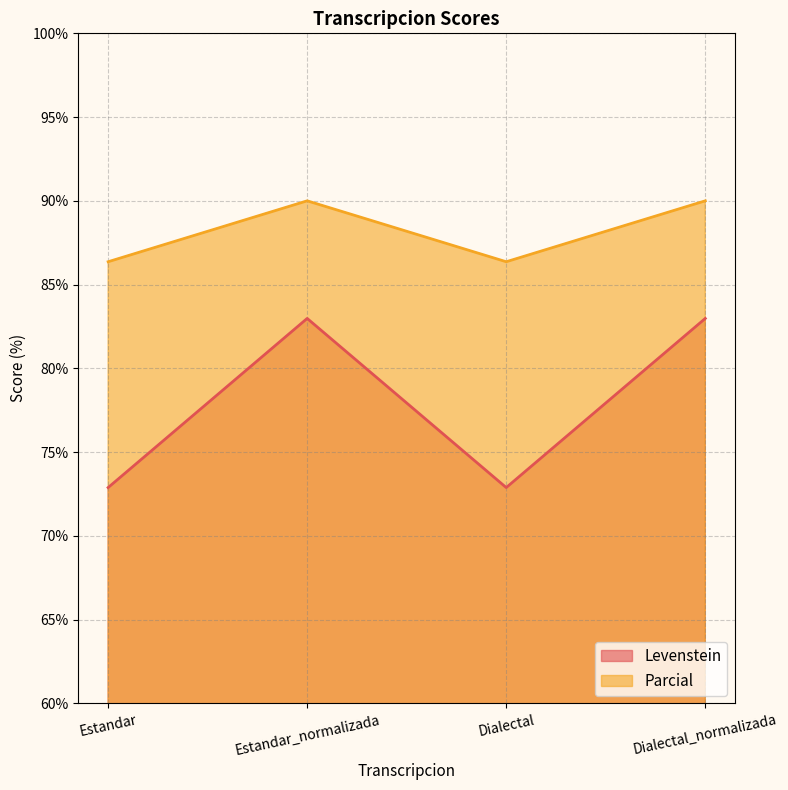

What is the label of the 1st point from the left?

Estandar